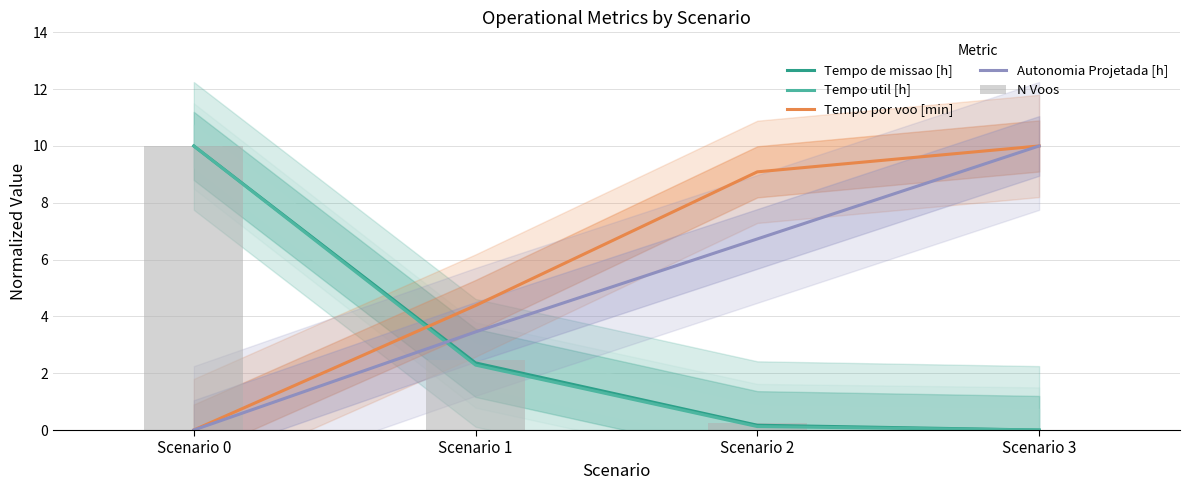

What is the value of the Tempo util [h] bar at the 3rd from the left?

0.1